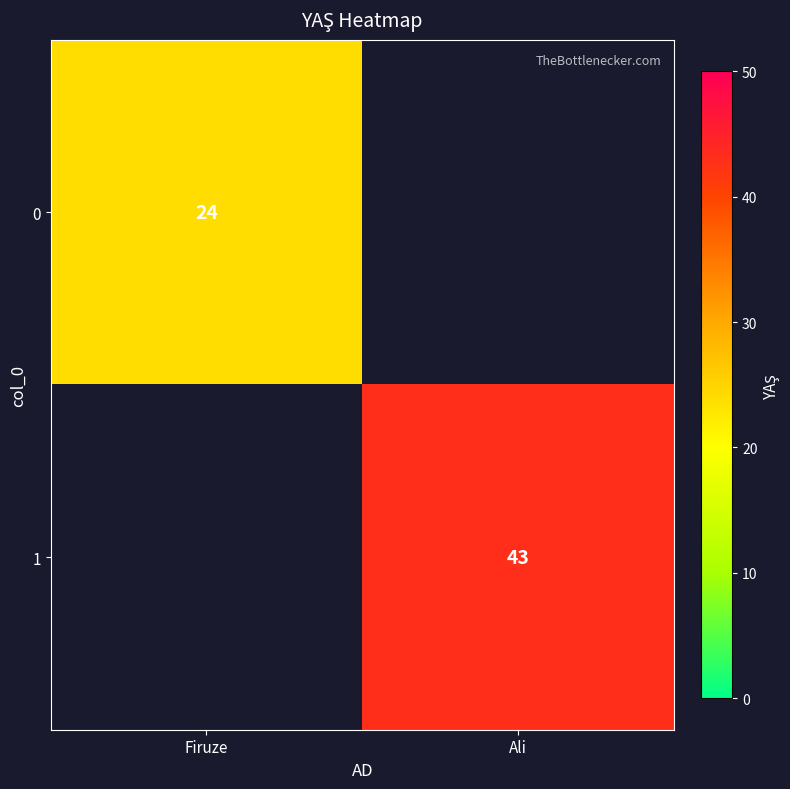

Which label corresponds to the smallest value in the chart?

Ali